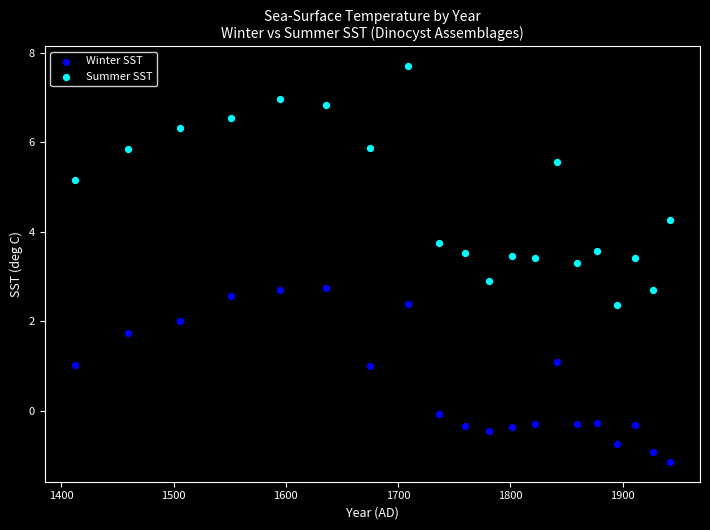

Which series has the largest Y range (max minus min)?

Summer SST